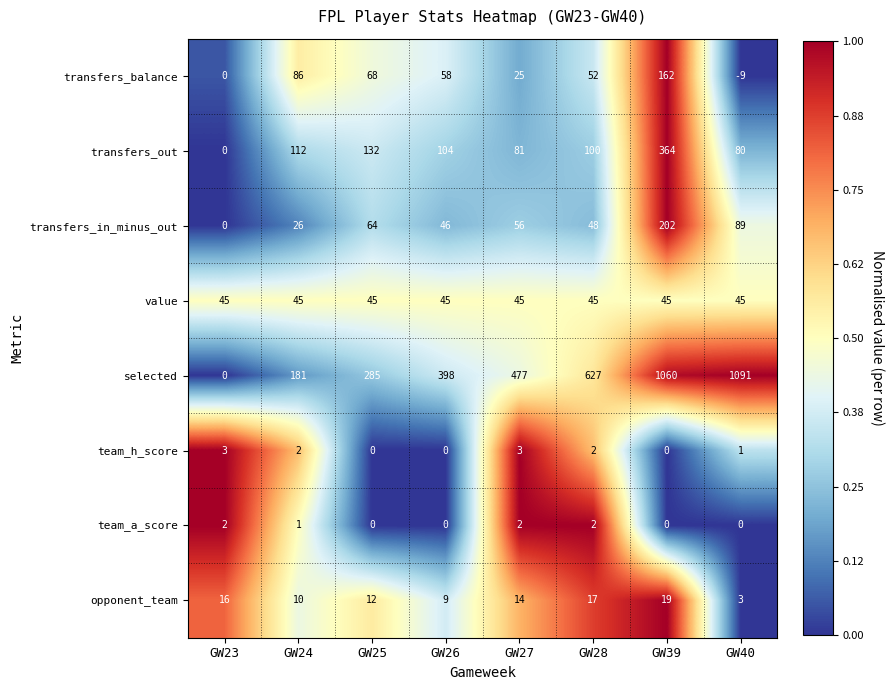

What is the difference between the maximum and second lowest values in the transfers_in_minus_out series?

176